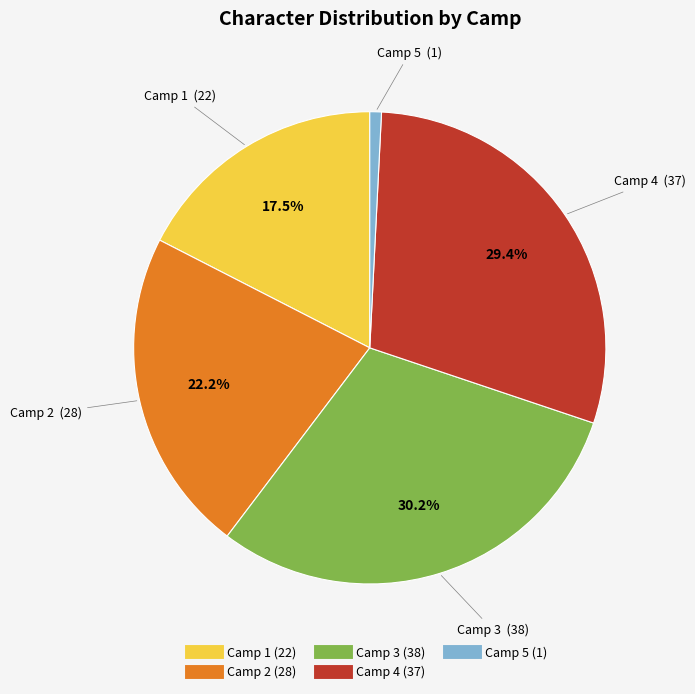

Is there any slice that represents more than half of the pie?

No